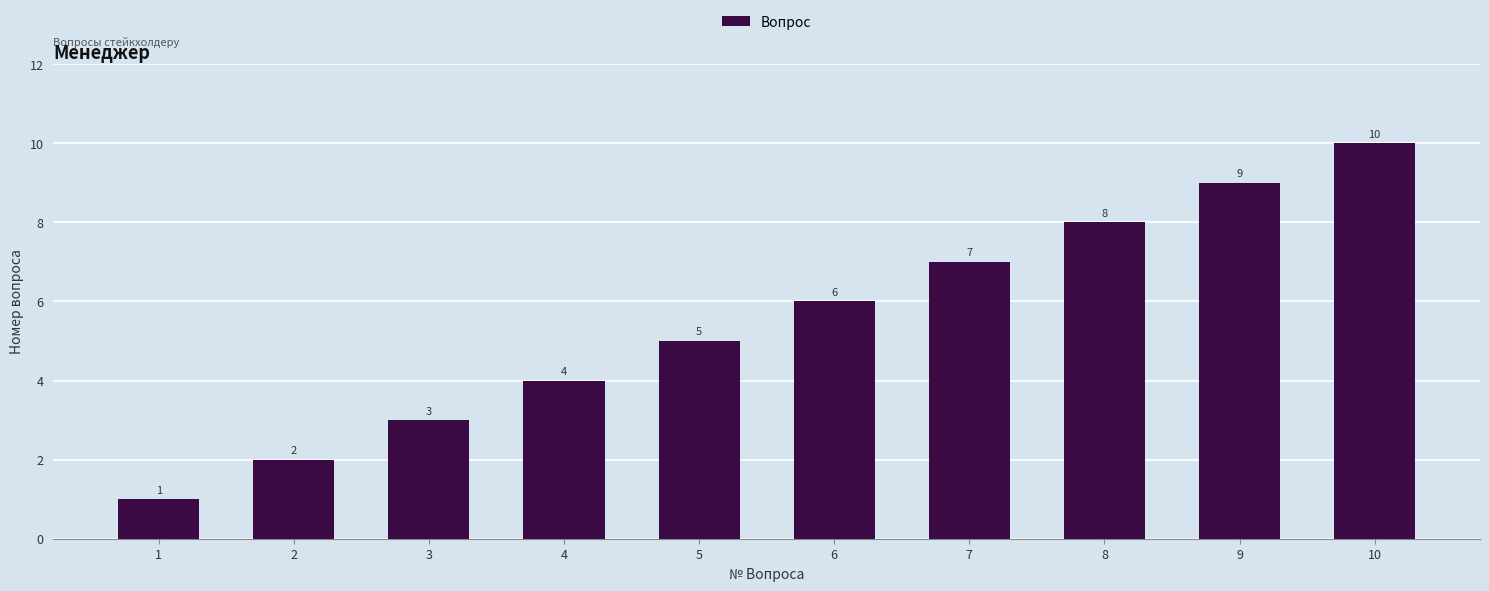

Reading right to left, list all the values displayed in this chart.

10=10	9=9	8=8	7=7	6=6	5=5	4=4	3=3	2=2	1=1